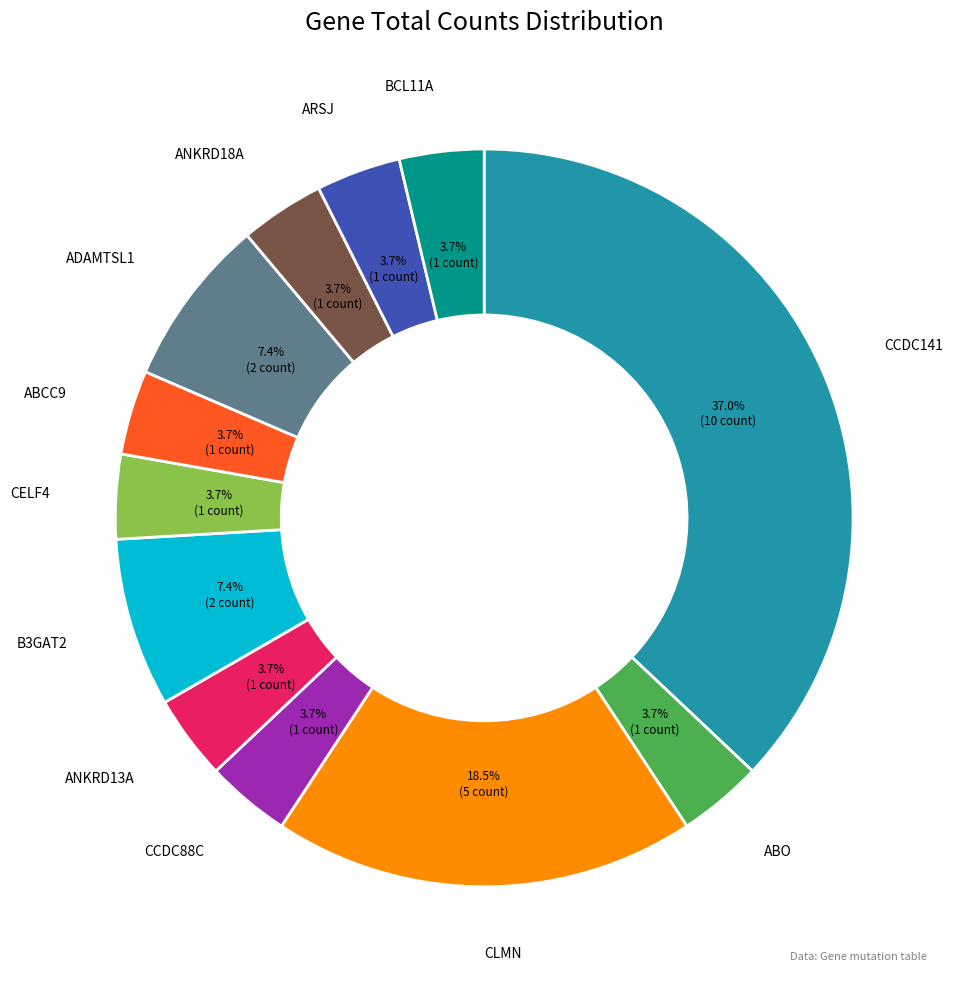

Does any single category account for the majority?

No